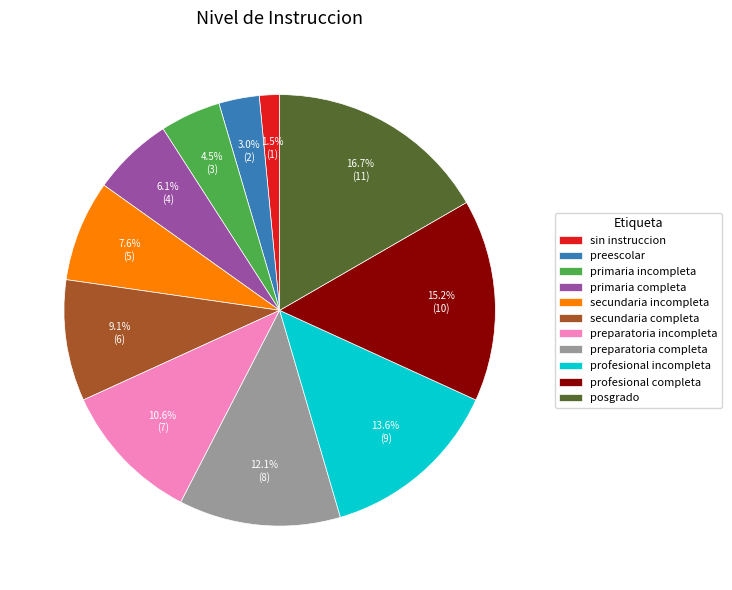

True or false: preparatoria incompleta accounts for 11% of the total.

True